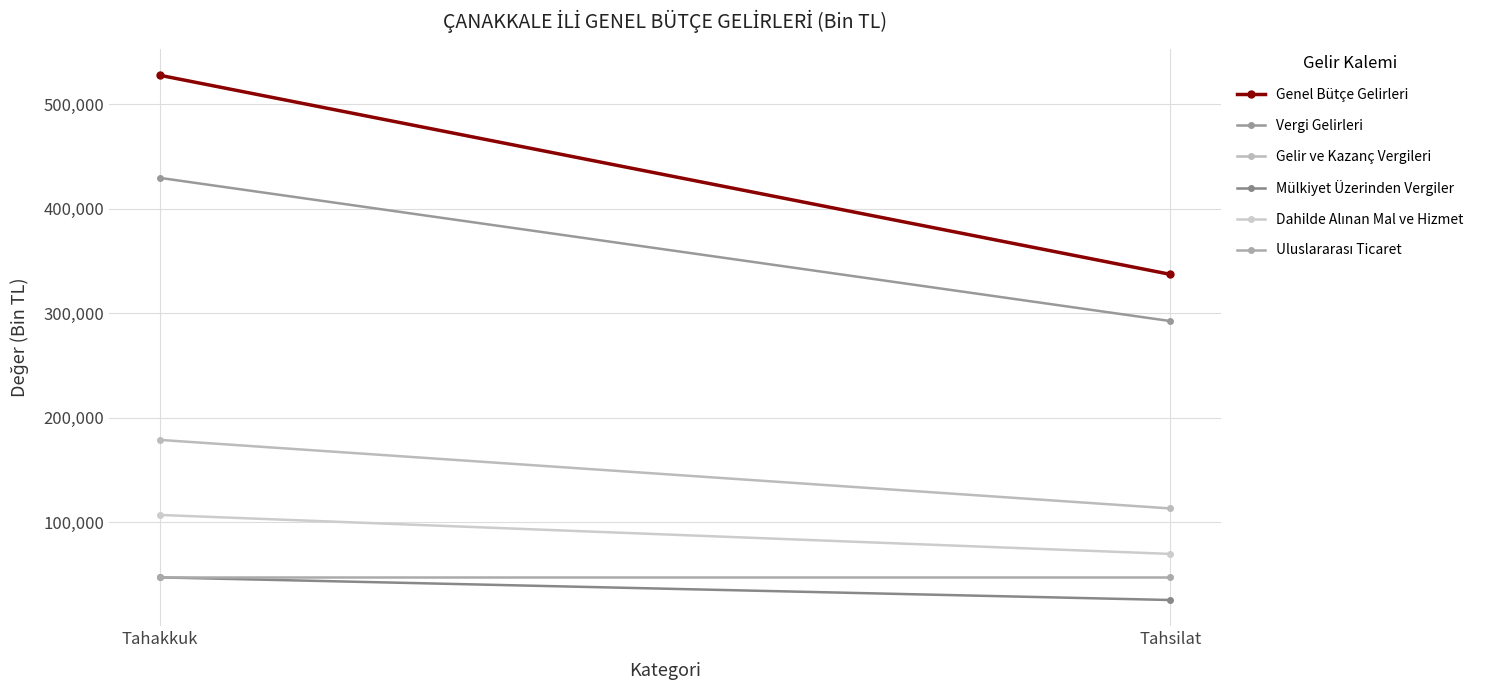

What is the label of the 1st point from the right?

Tahsilat